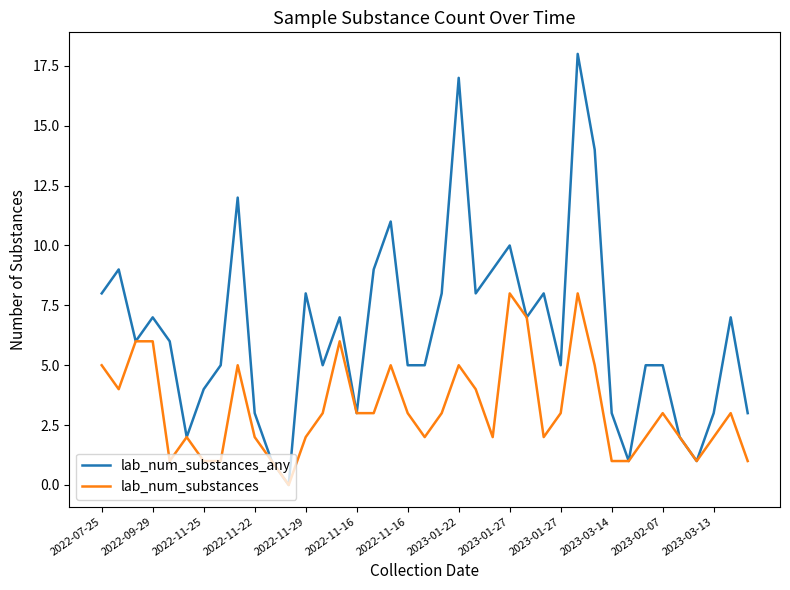

What are all the series names shown in the legend?

lab_num_substances_any, lab_num_substances